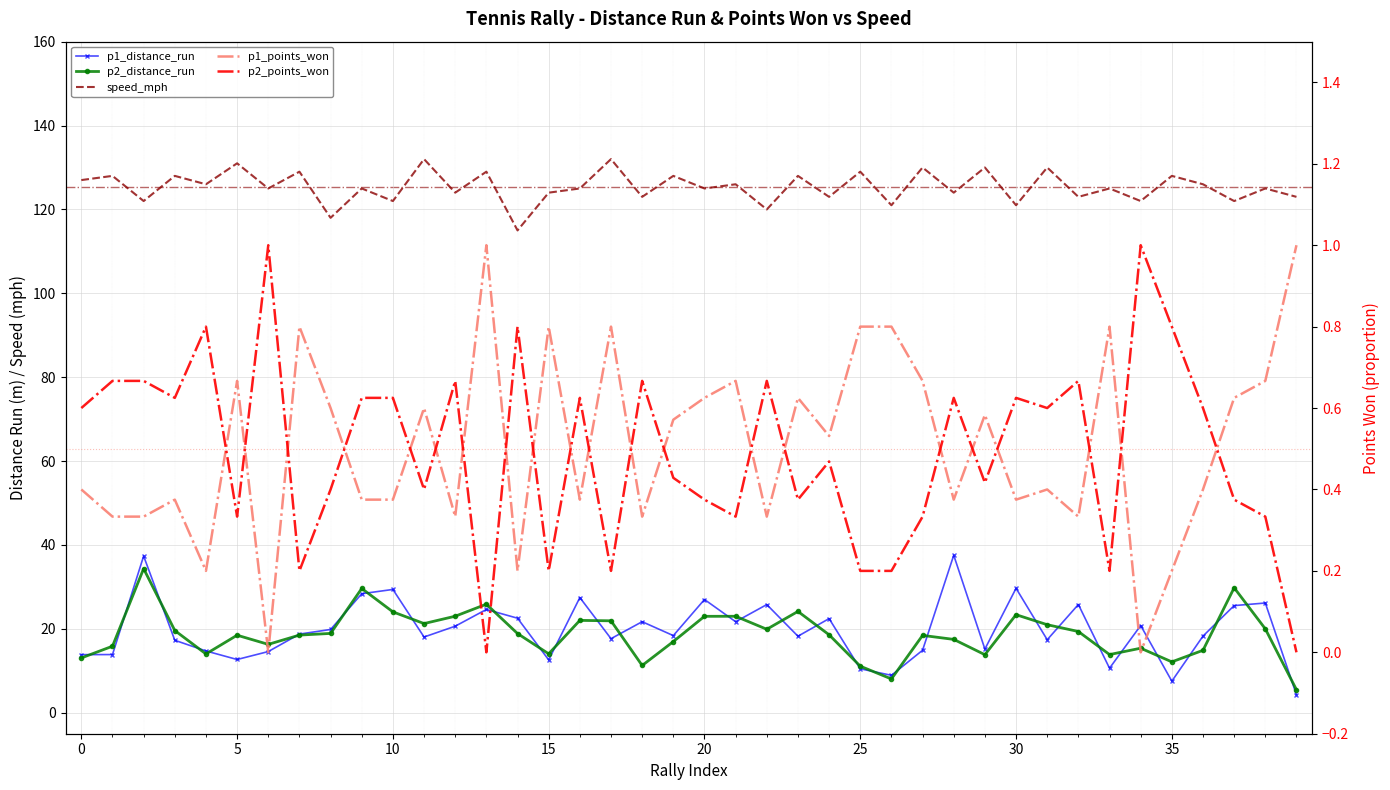

Which has a higher value, 16 or 13?

16